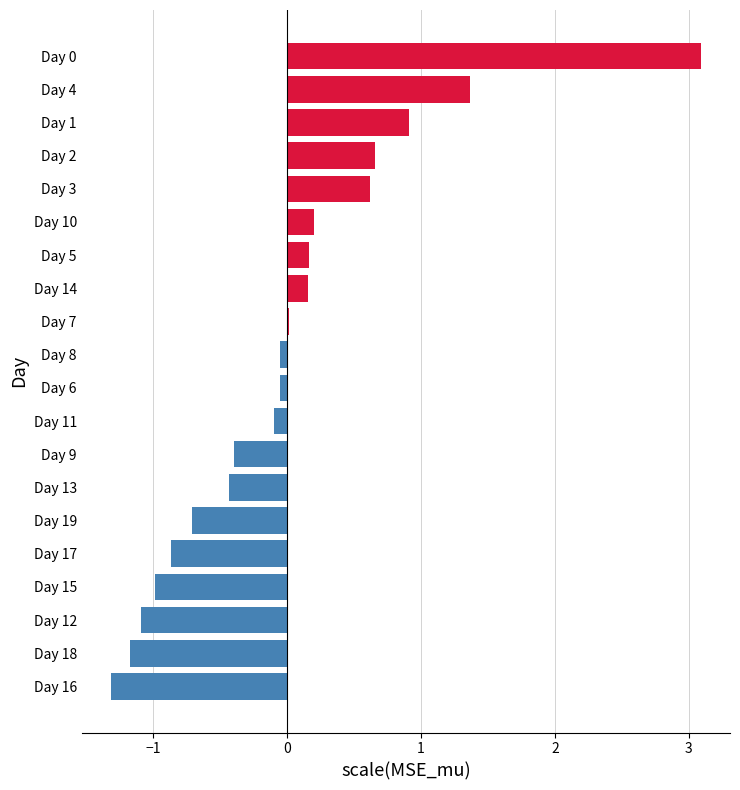

The value at Day 9 is -0.4. True or false?

True